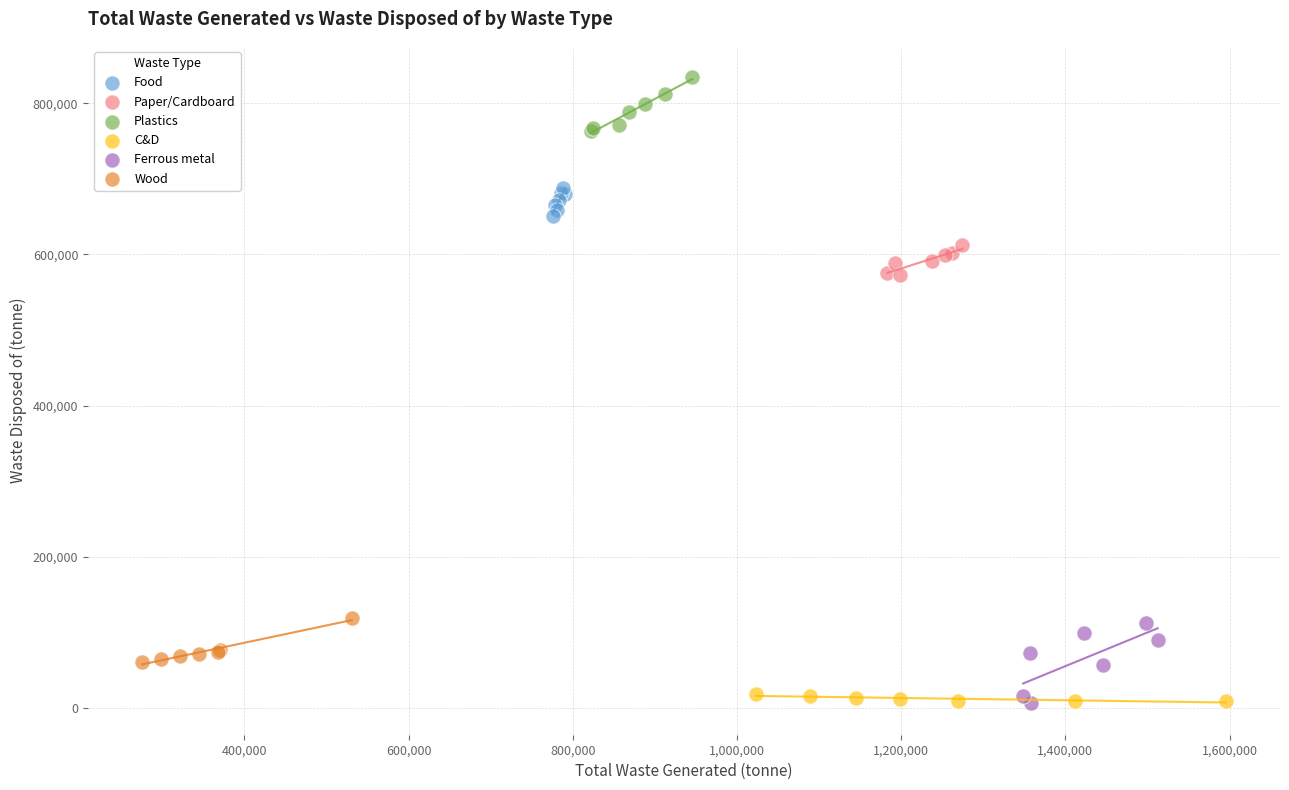

Which series contains the highest Y value?

Plastics